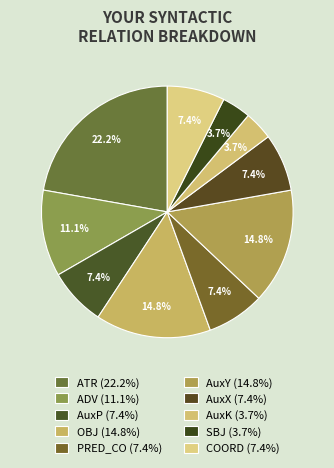

True or false: AuxK accounts for 4% of the total.

True